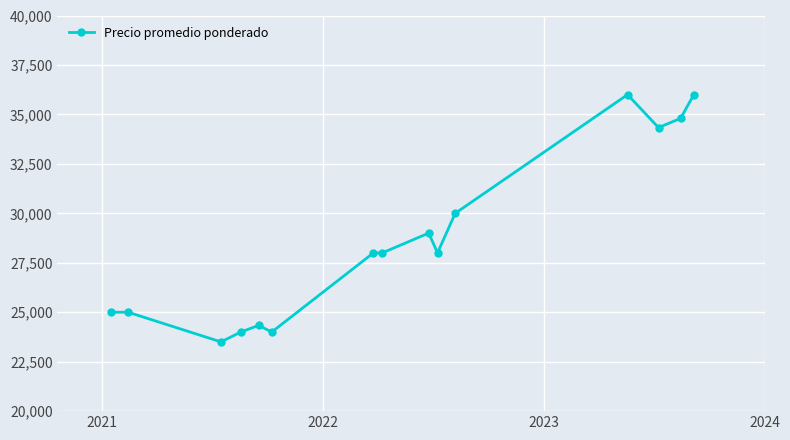

True or false: there are more than 0 points higher than both neighbors.

True